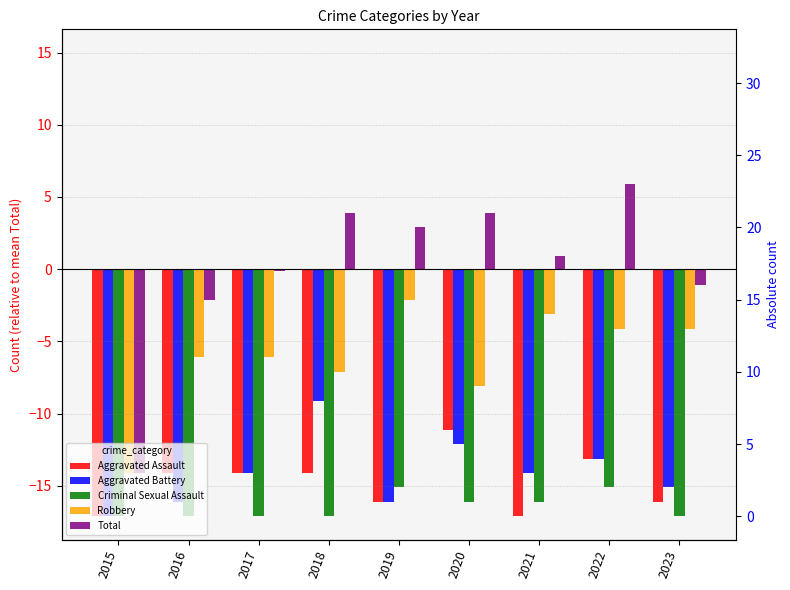

Count the number of data series in this chart.

5